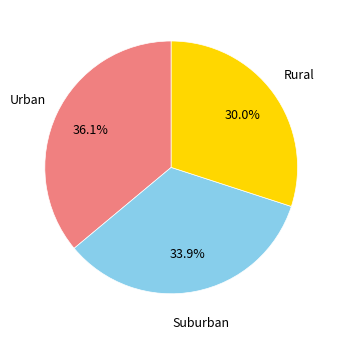

Approximately how many times larger is the value at Urban compared to Suburban?

1.1